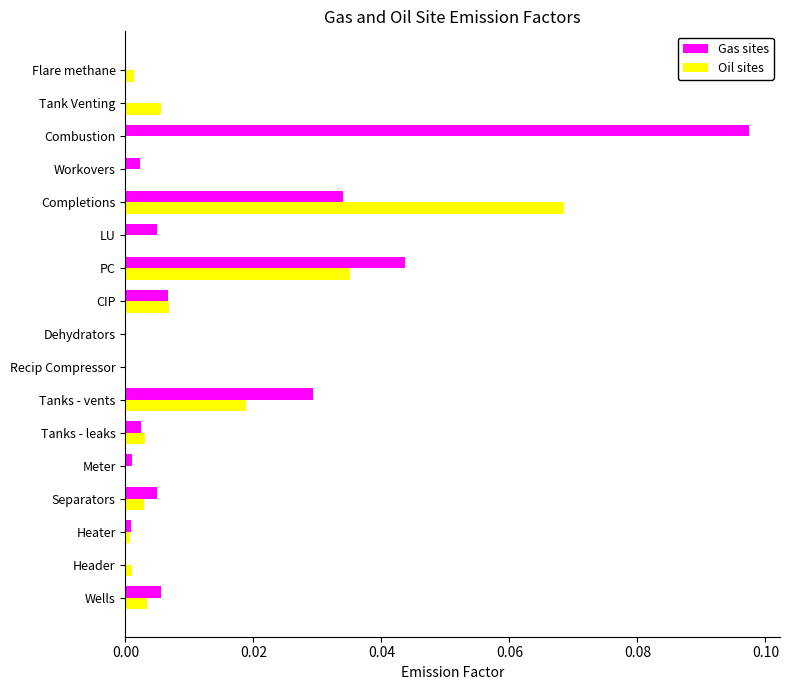

Which category has the highest value across all series?

Combustion